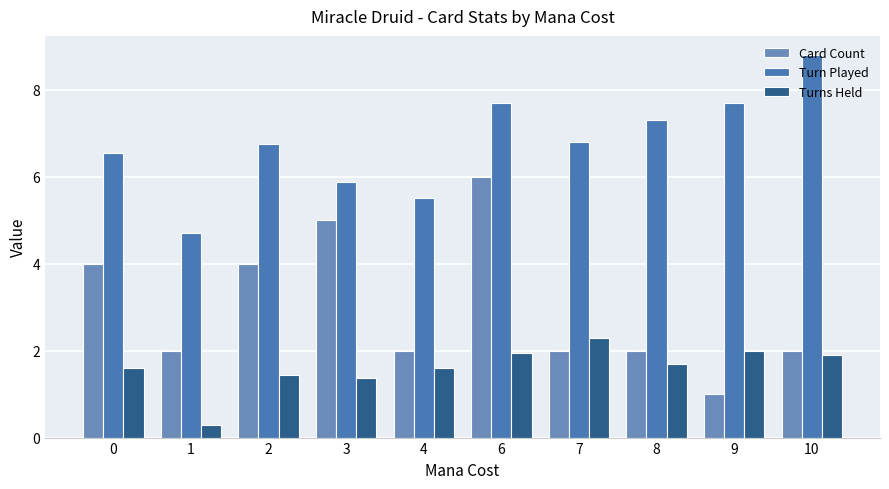

What is the greatest value displayed?

8.8